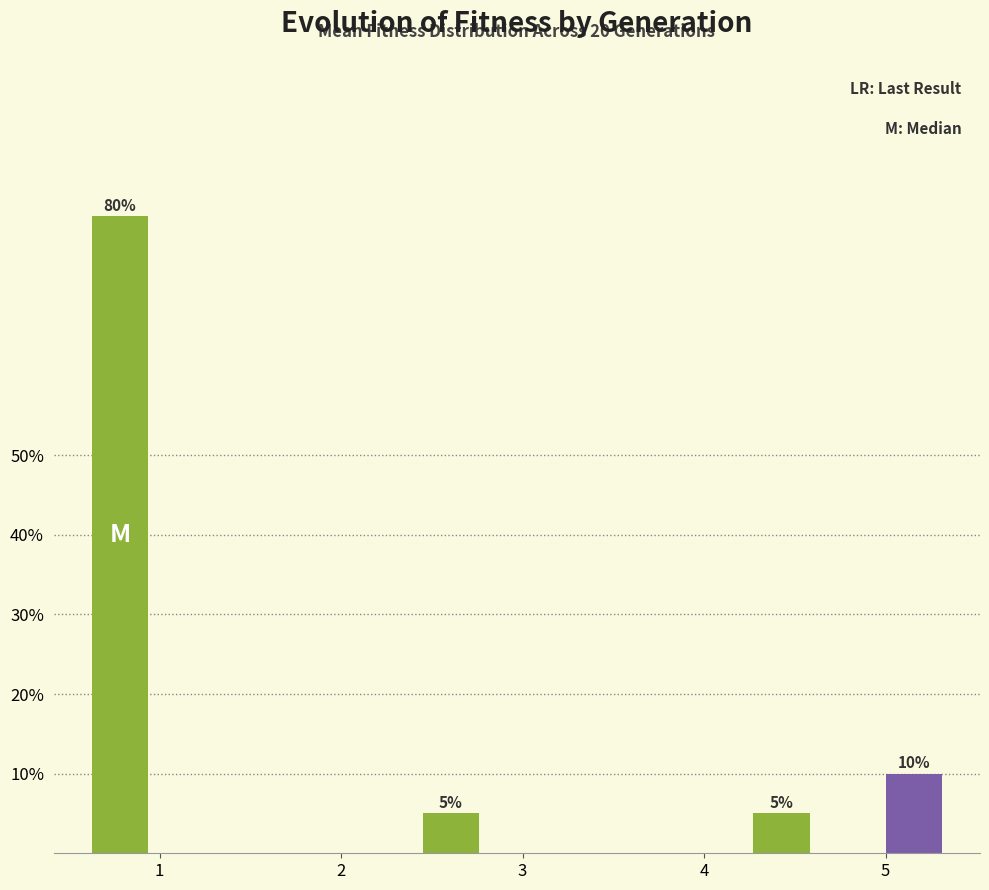

Read against the x-axis, roughly where is the centre of the tallest bar?

0.8